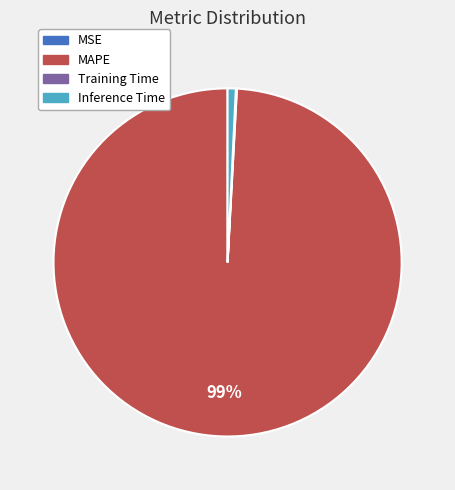

Which slice is the largest?

MAPE